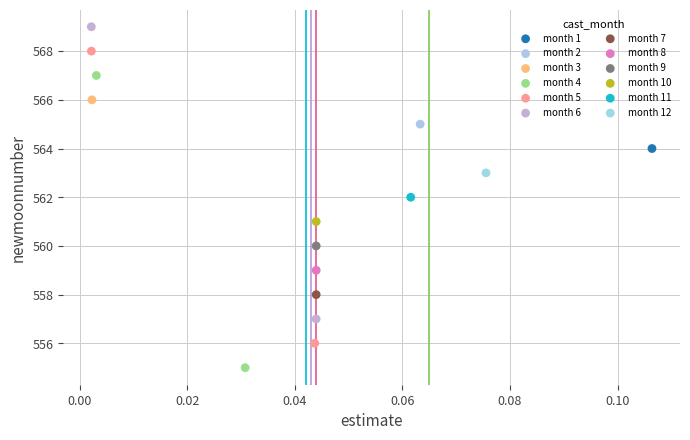

What are all the series names shown in the legend?

month 1, month 2, month 3, month 4, month 5, month 6, month 7, month 8, month 9, month 10, month 11, month 12